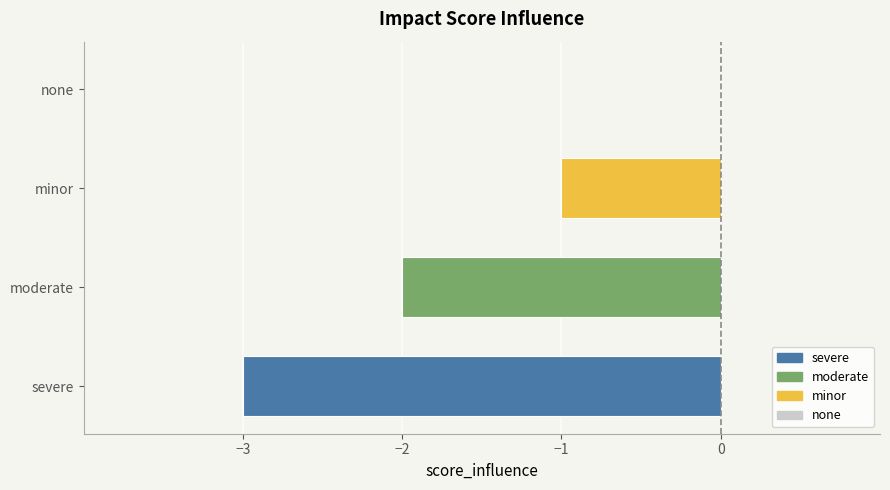

How many data points are above -1?

1